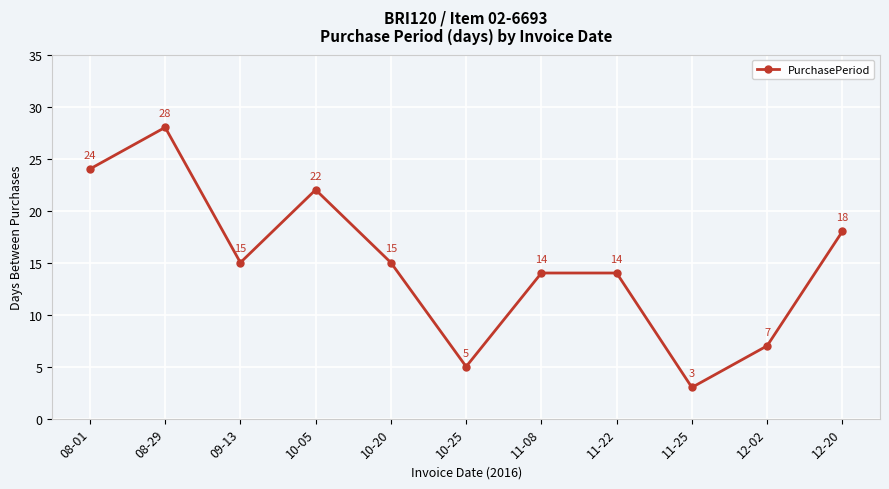

What is the approximate value at 10-05, to the nearest 10?

20